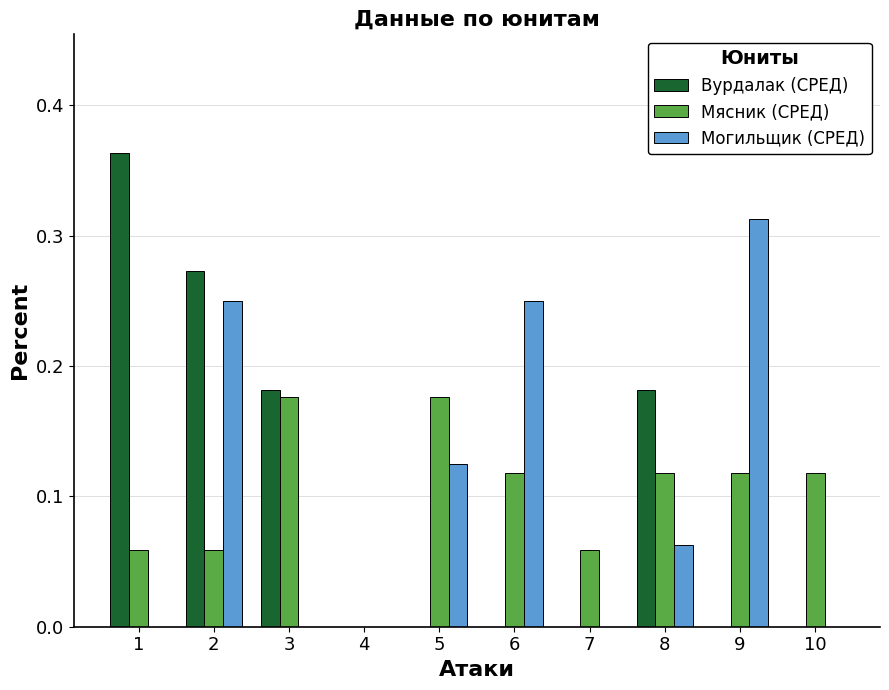

What is the sum of all Вурдалак (СРЕД) values?

1.0